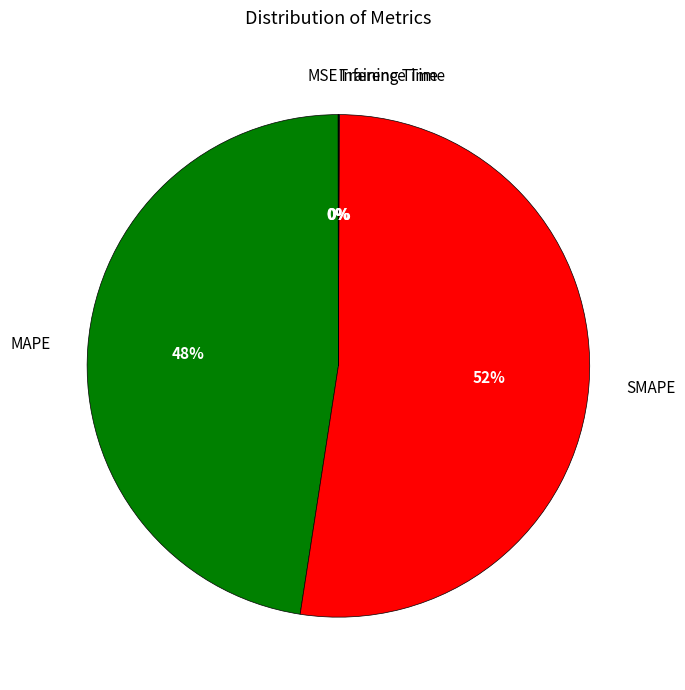

Is there any slice that represents more than half of the pie?

Yes